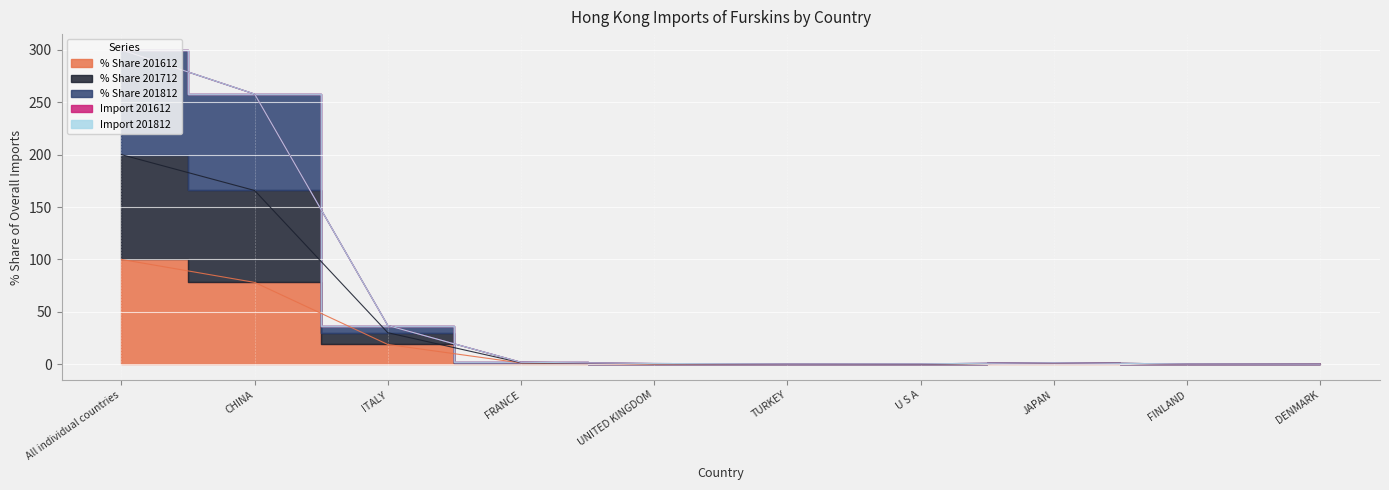

Does the chart display data point markers on the line(s)?

No